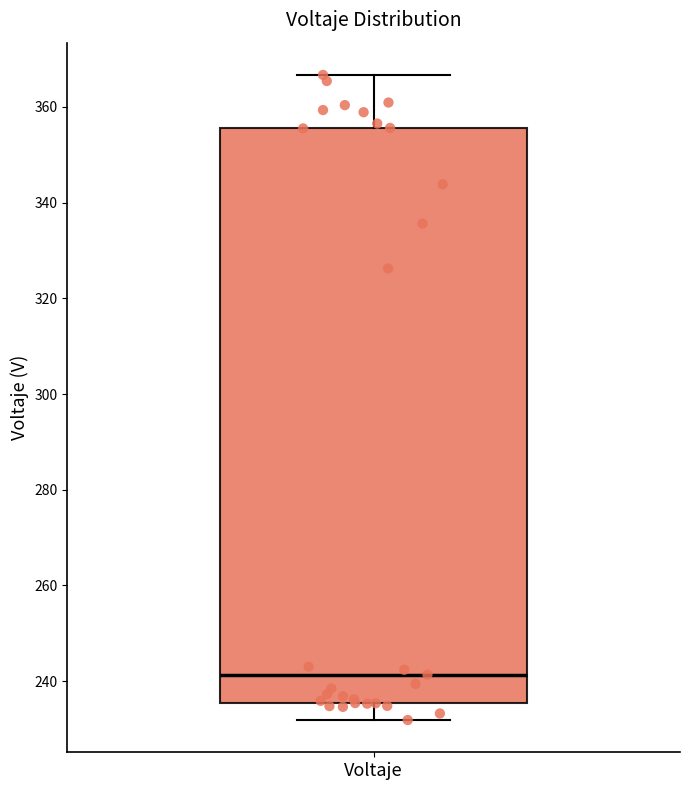

Where is the lower edge of the box for Voltaje on the y-axis? The values are not printed on the chart, so give them approximately, as read against the axis.

236